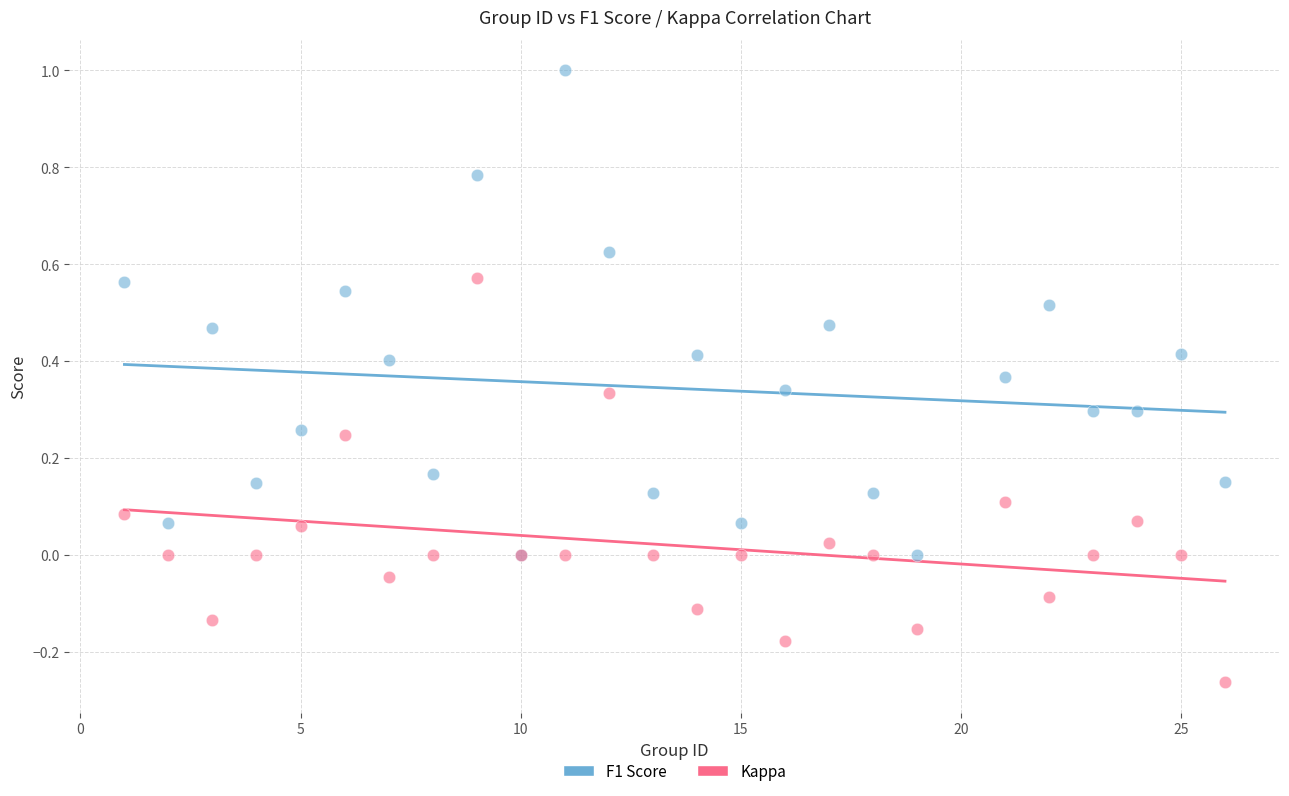

Which series contains the lowest Y value?

Kappa